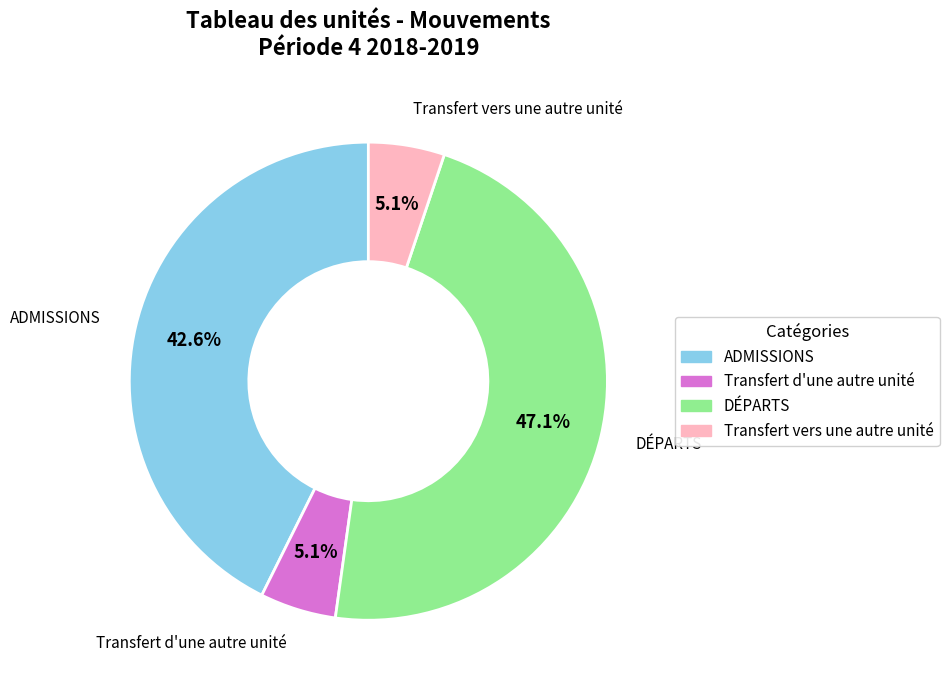

Count the number of slices in the pie.

4